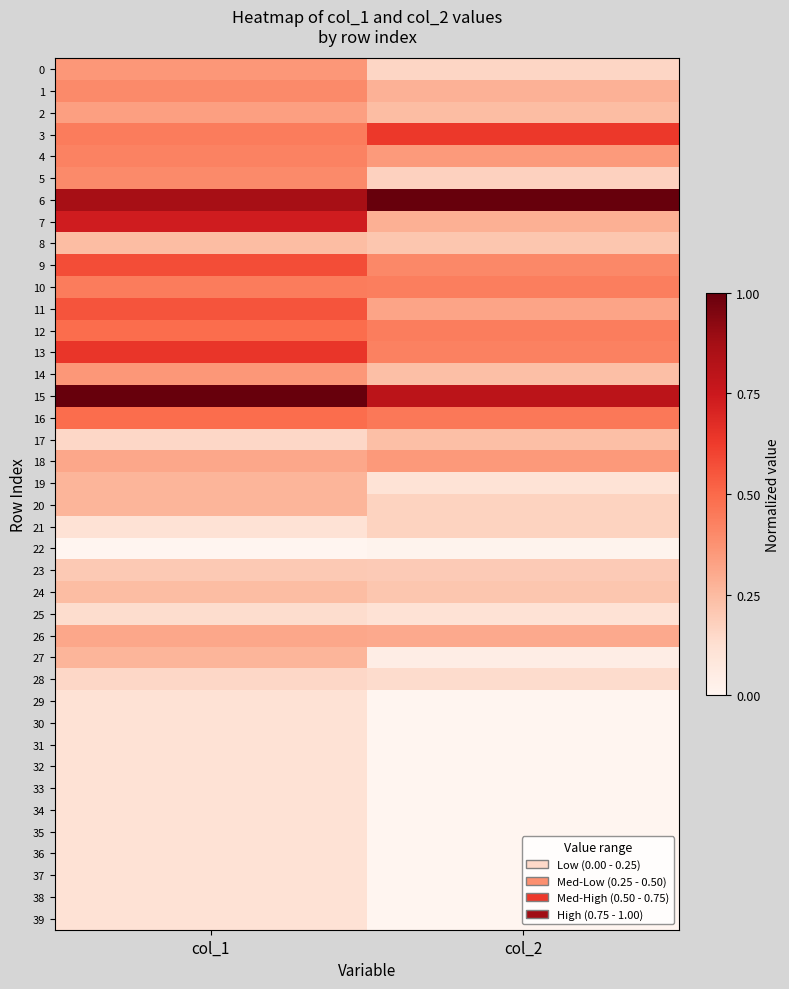

Which series has the largest range (max minus min)?

7